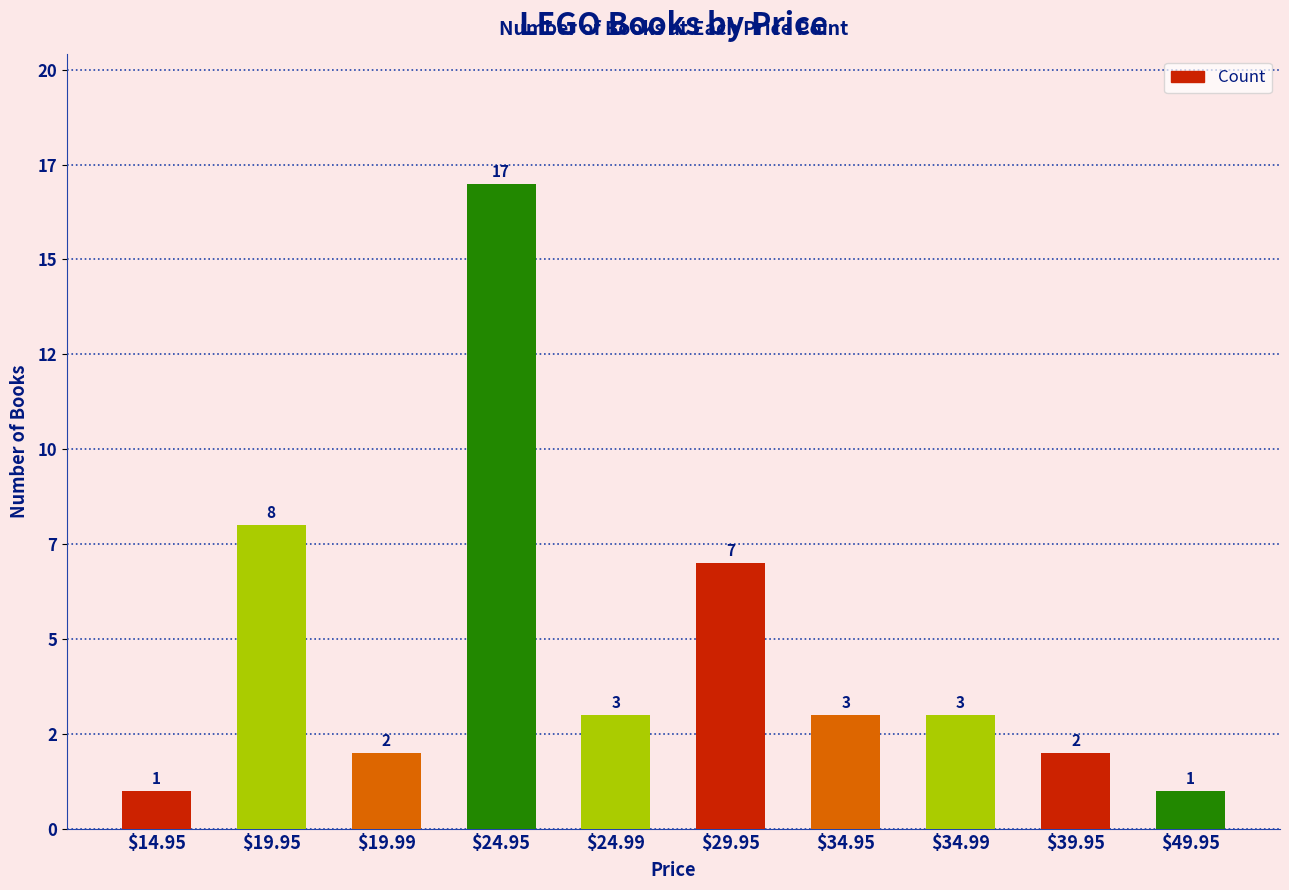

The chart shows a value of 12 at $29.95. True or false?

False